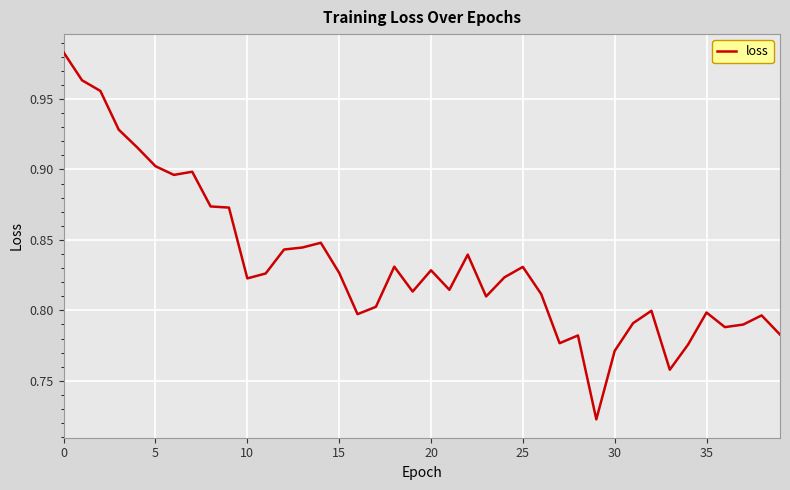

The value at 15 is 0.2. True or false?

False